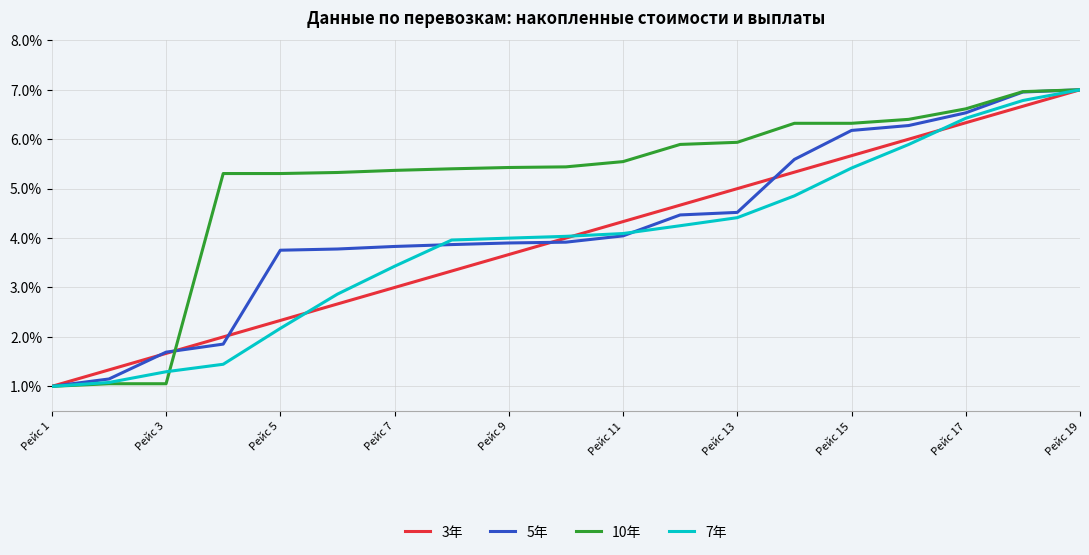

What is the lowest value of the 10年 series?

1.0